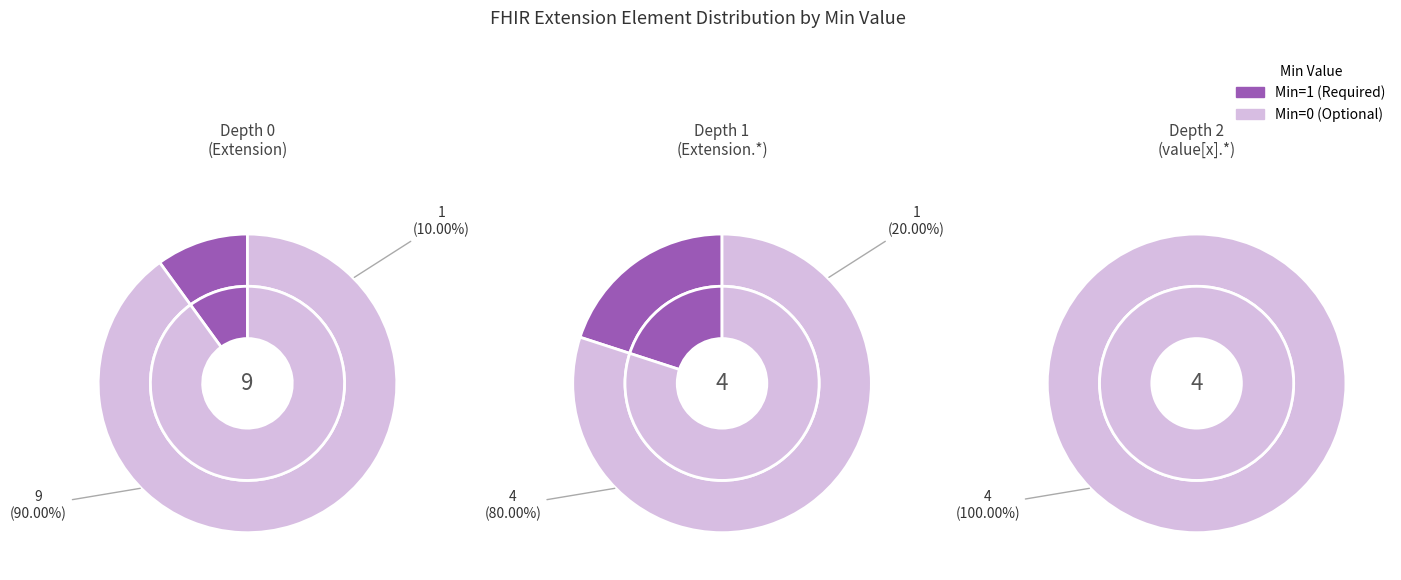

What percentage is the Extension slice, to the nearest percent?

20%